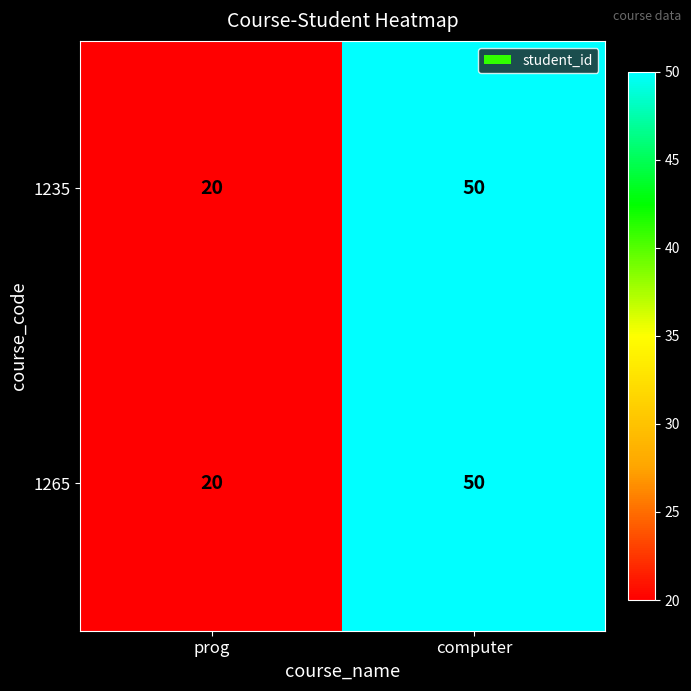

Reading left to right, transcribe all the data shown in this chart.

1235: 20	50
1265: 20	50